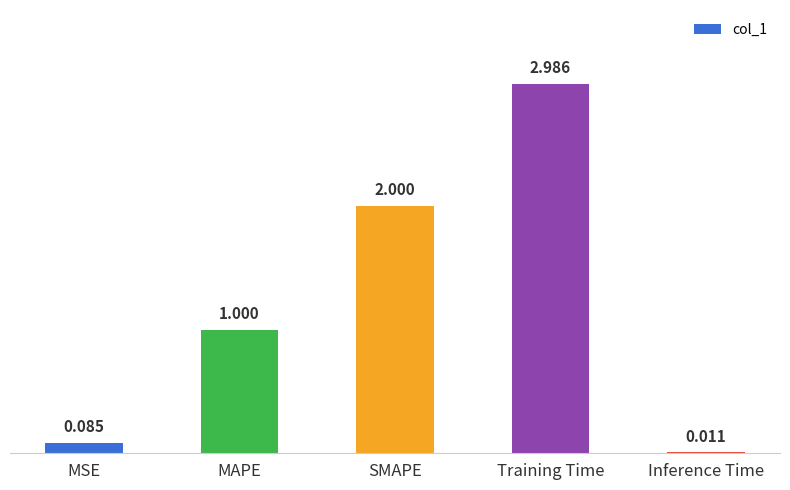

Are the bars horizontal?

No